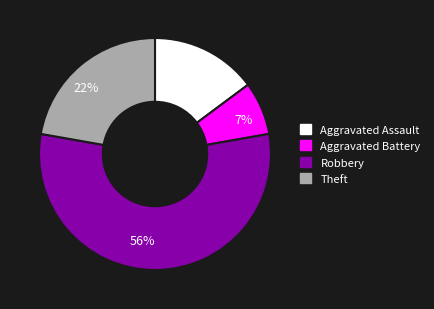

True or false: 56% accounts for 56% of the total.

True